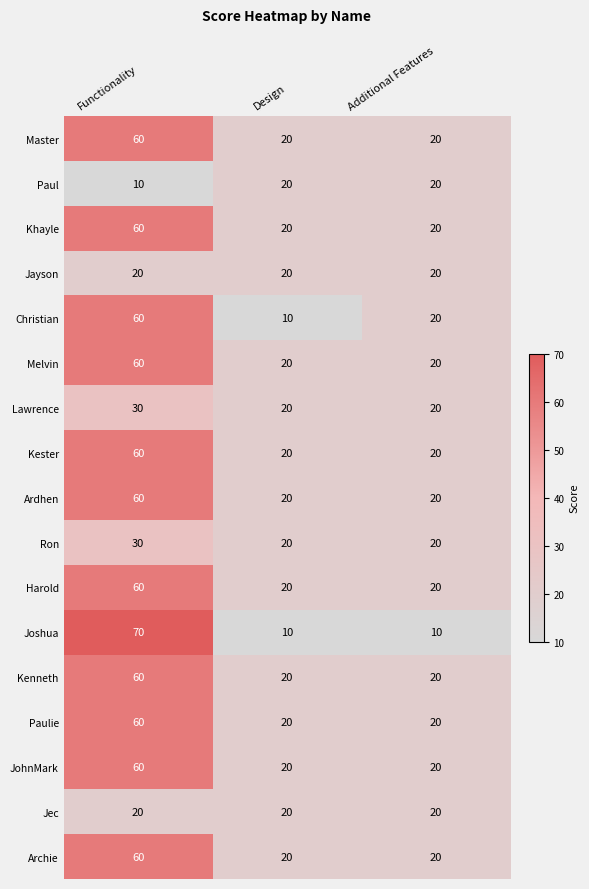

True or false: Ardhen has a value of 60 at Functionality.

True